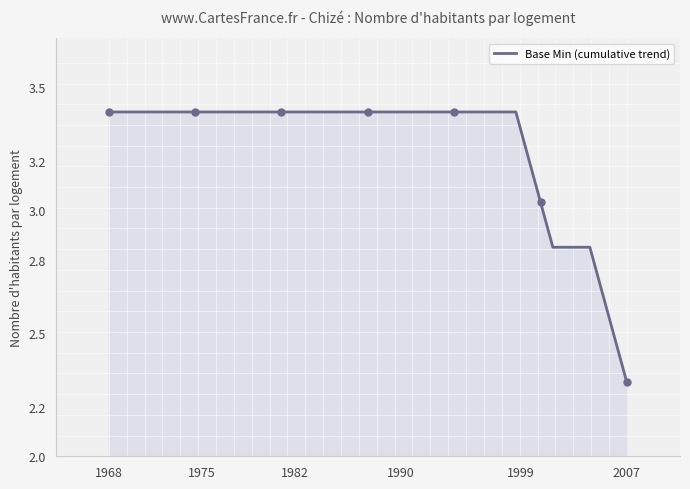

What is the value of the 13th point from the left?

2.8